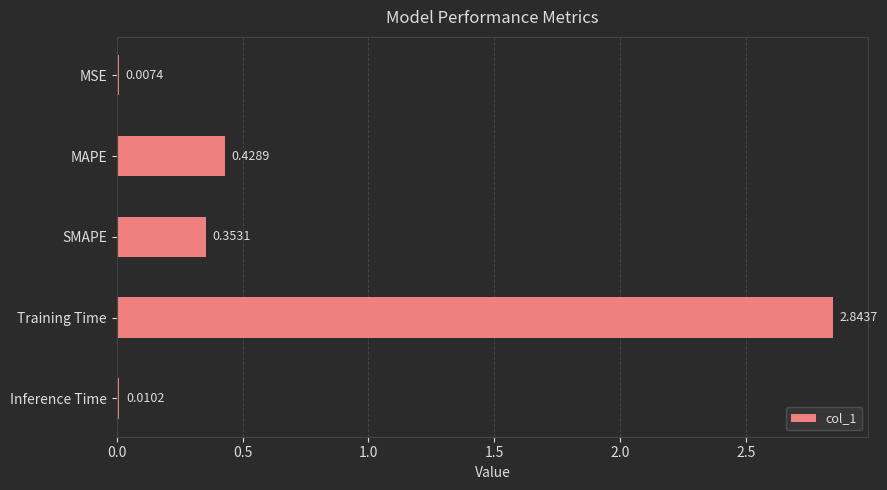

What is the change in value from SMAPE to Training Time?

+2.5